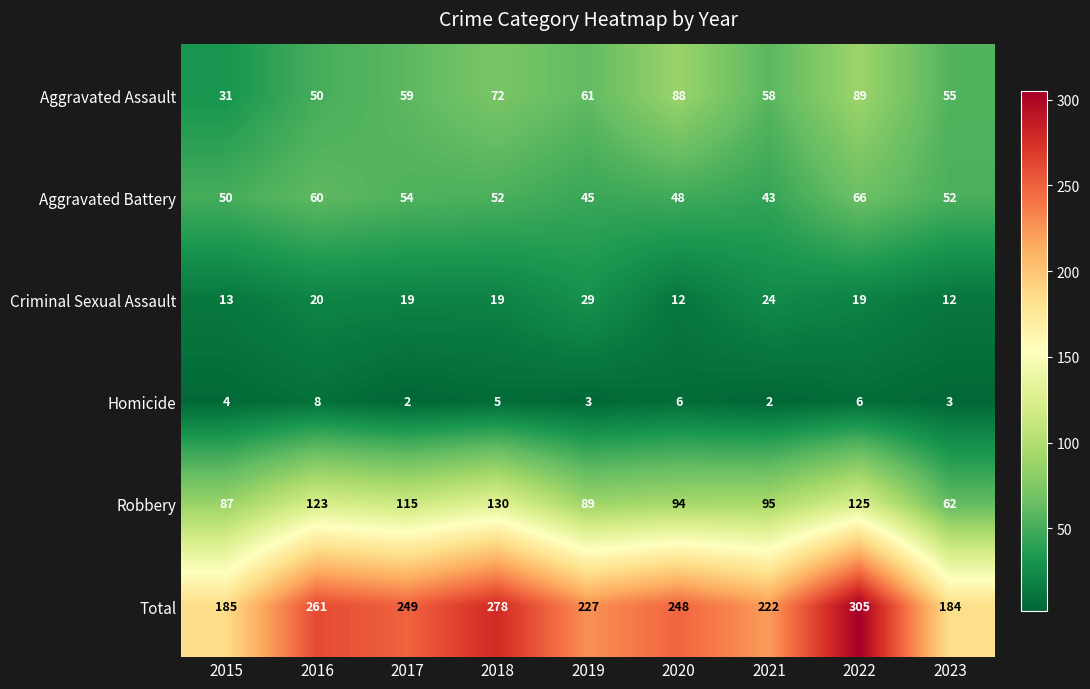

Which category has the highest value across all series?

2022